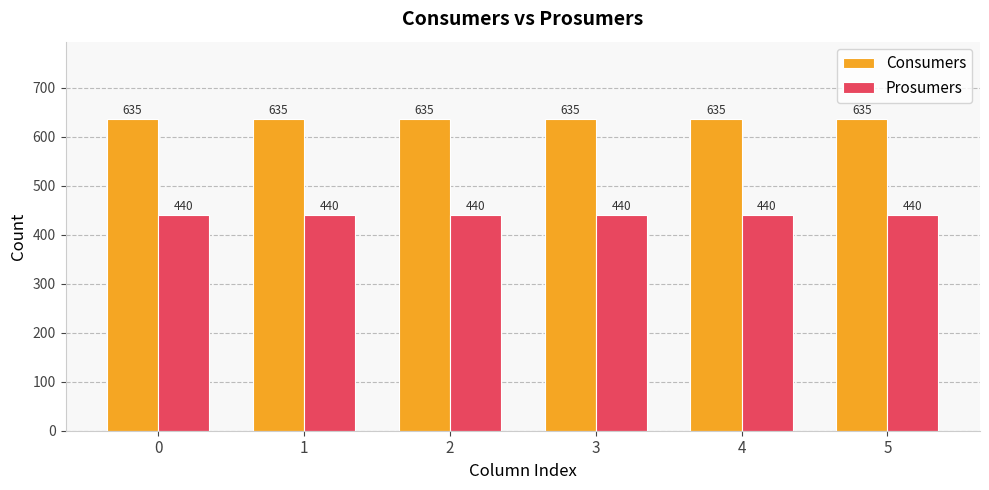

Rank the series by their maximum value, from highest to lowest.

Consumers, Prosumers